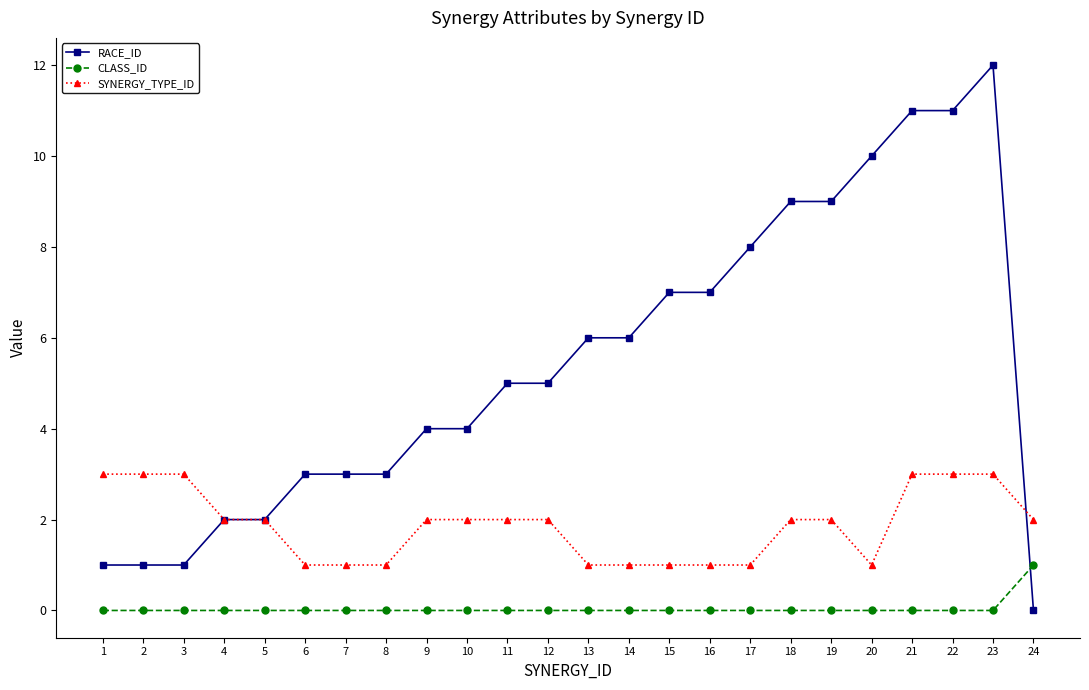

What is the total value across all series at 5?

4